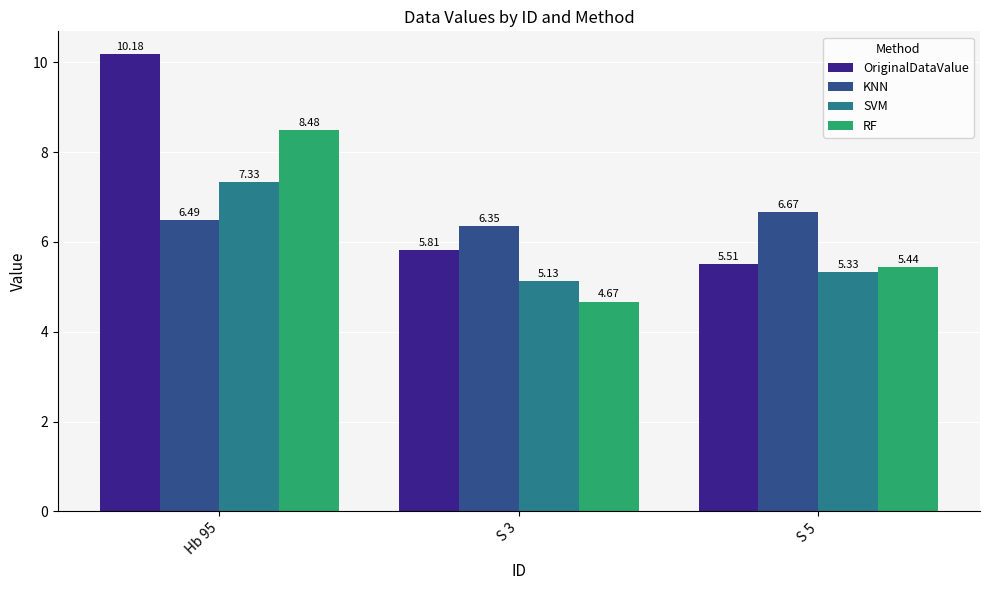

What is the highest value of the SVM series?

7.3